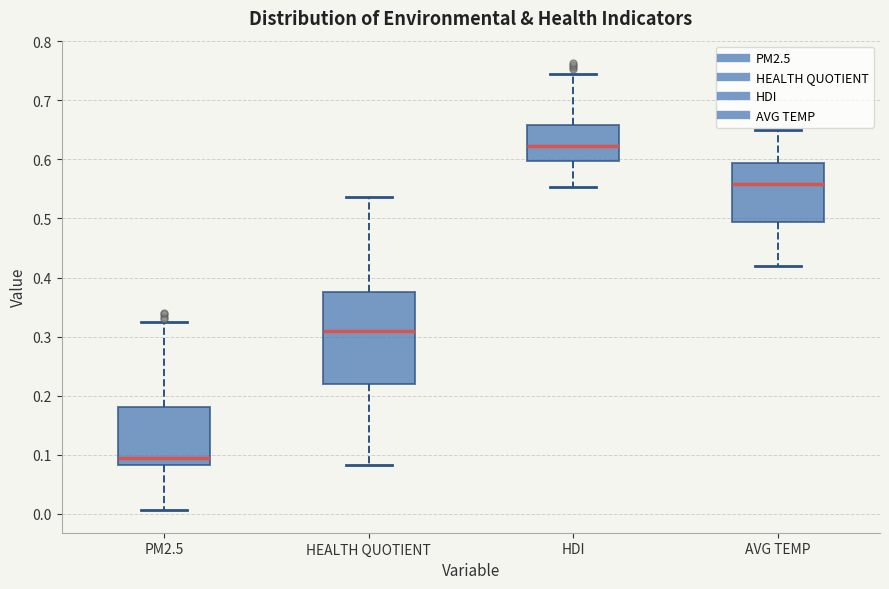

Where is the upper edge of the box for HEALTH QUOTIENT on the y-axis? The values are not printed on the chart, so give them approximately, as read against the axis.

0.38